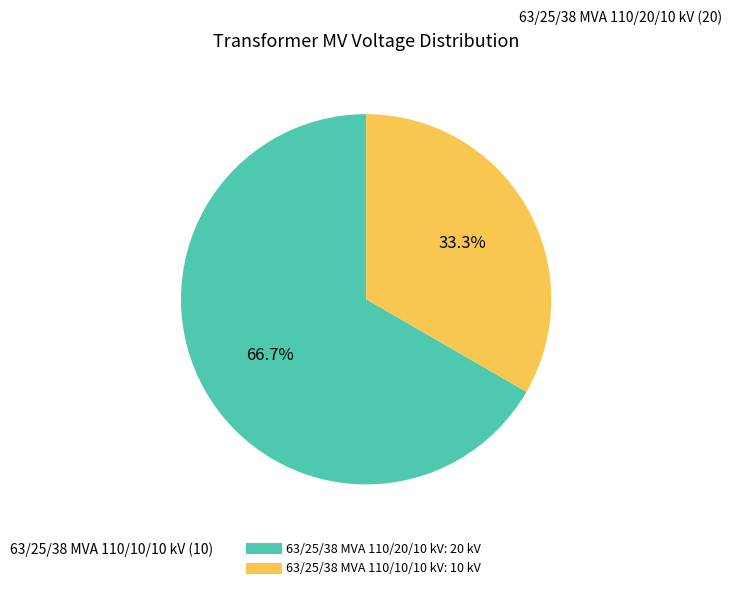

To the nearest percent, what portion does 63/25/38 MVA 110/10/10 kV represent?

33%